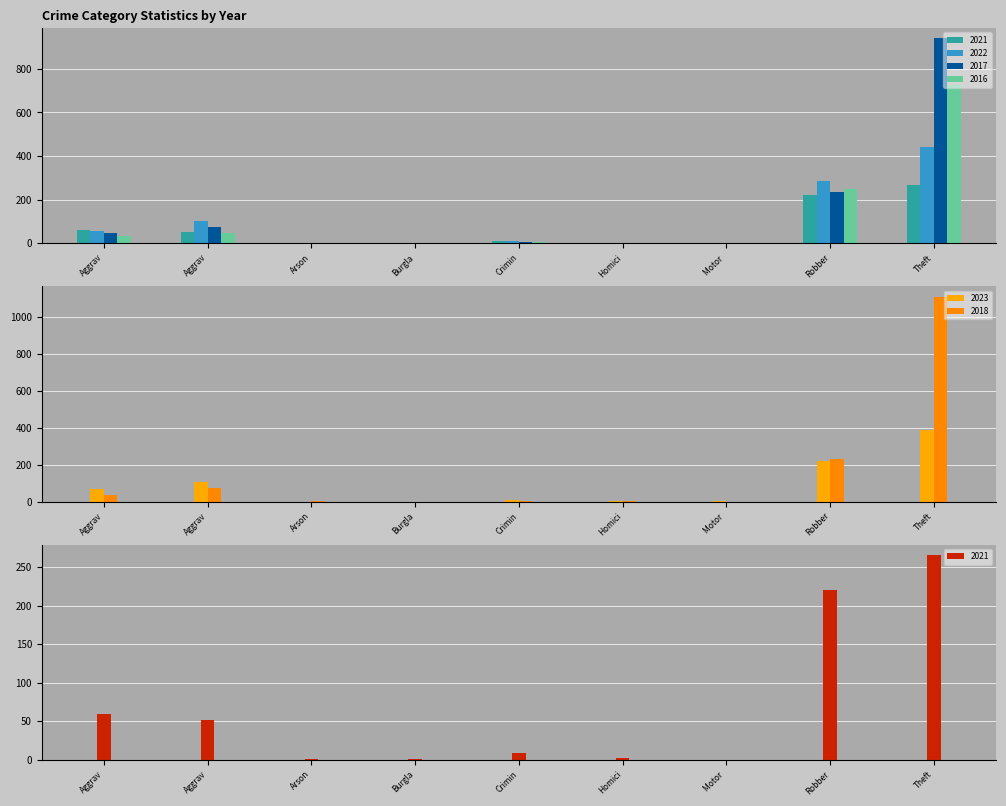

List the labels in order of 2016 value, largest first.

Theft, Robber, Aggrav, Aggrav, Crimin, Motor, Homici, Arson, Burgla